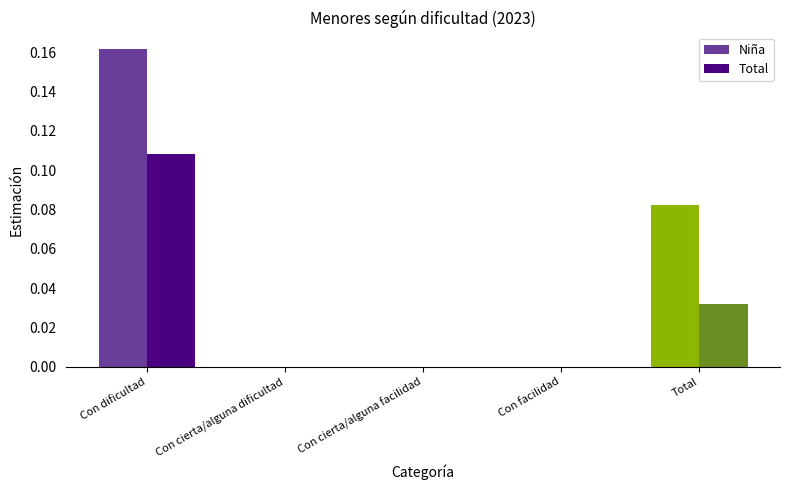

At which category is the sum across all series the highest?

Con dificultad